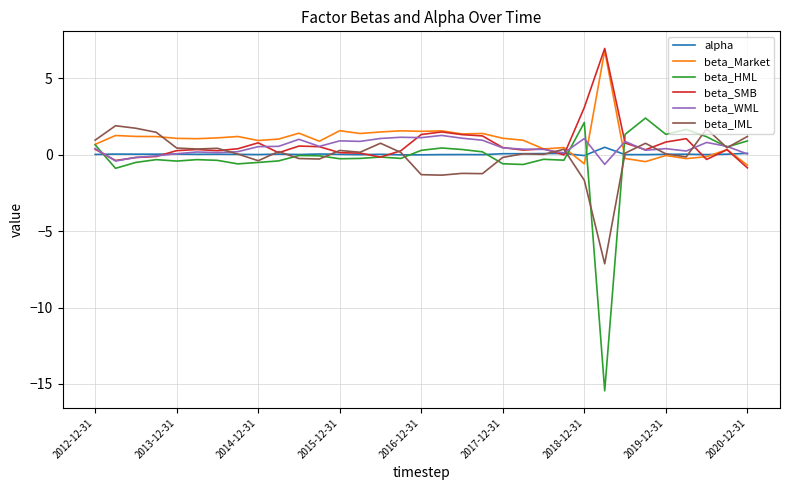

What is the minimum value shown in the chart?

-15.4